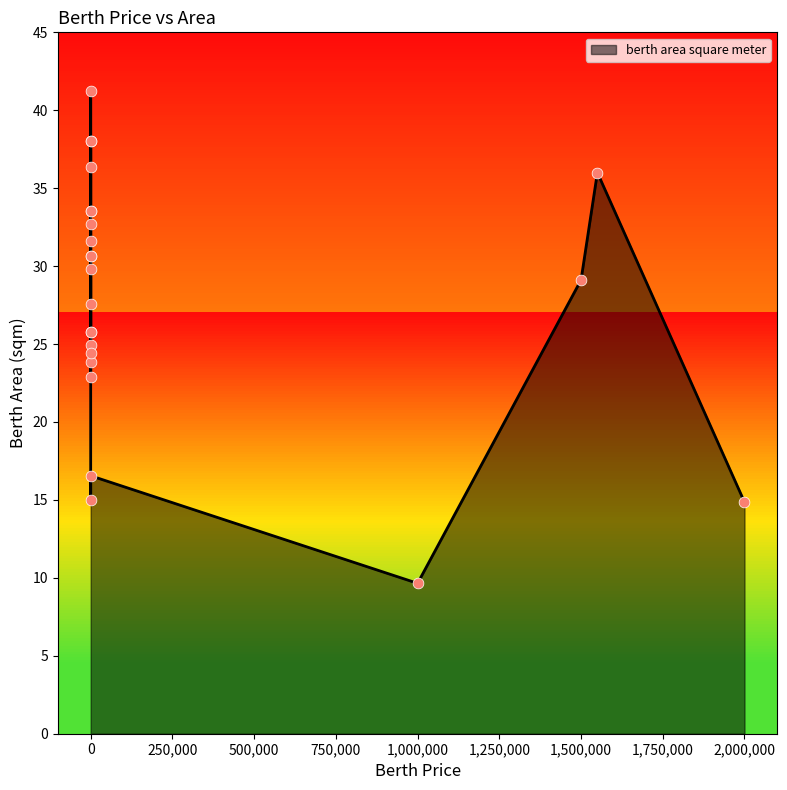

Between 0 and 1500000, which is larger?

1500000